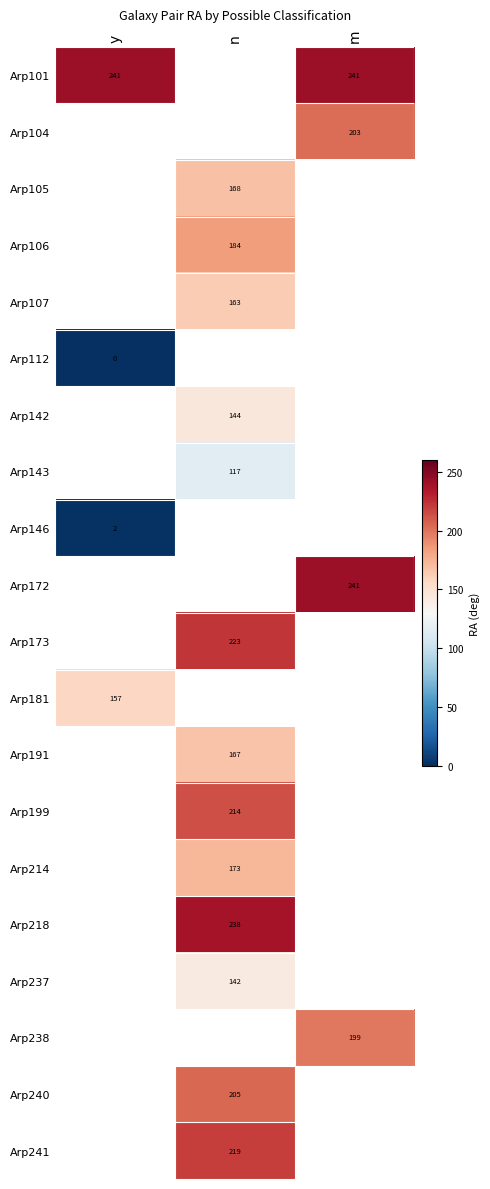

How many distinct data groups are displayed?

20